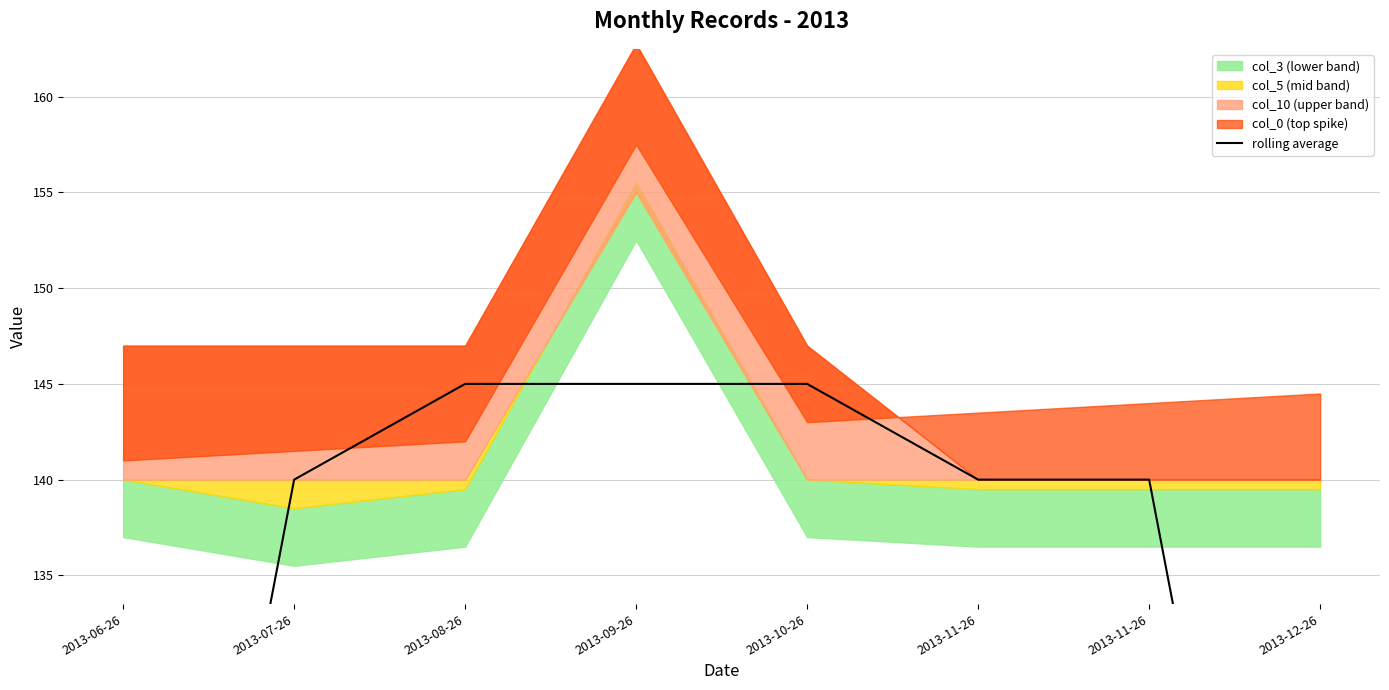

Where does the data first go above 140?

2013-08-26